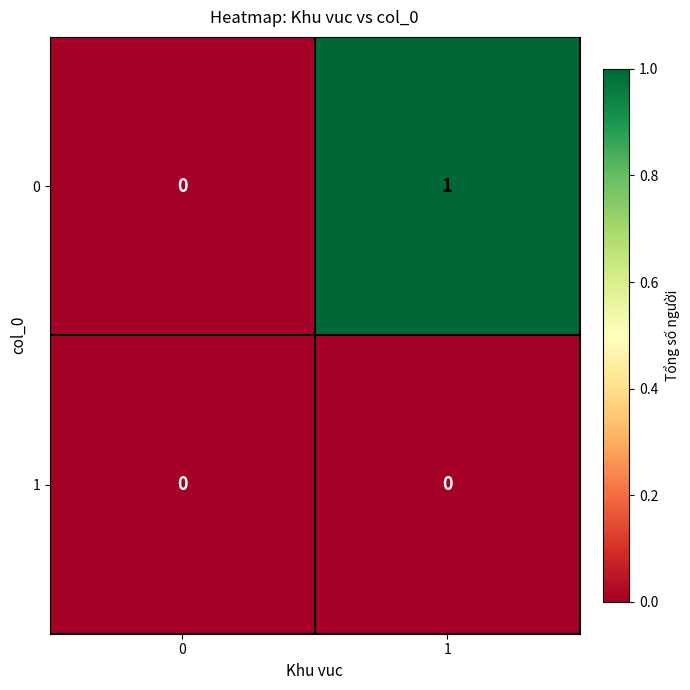

List the series in order of their overall mean, highest first.

0, 1